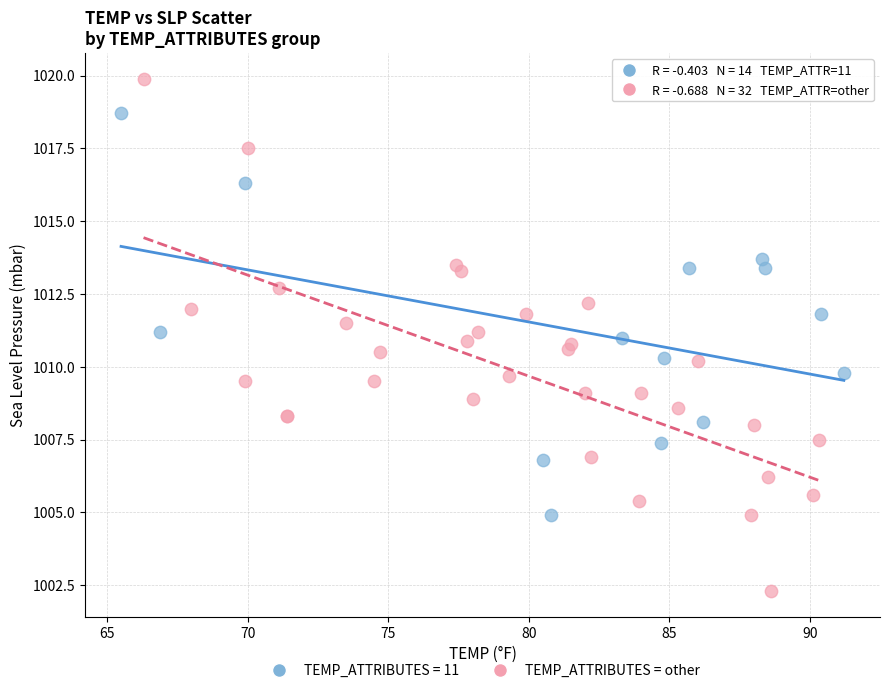

Which series contains the lowest Y value?

TEMP_ATTRIBUTES = other